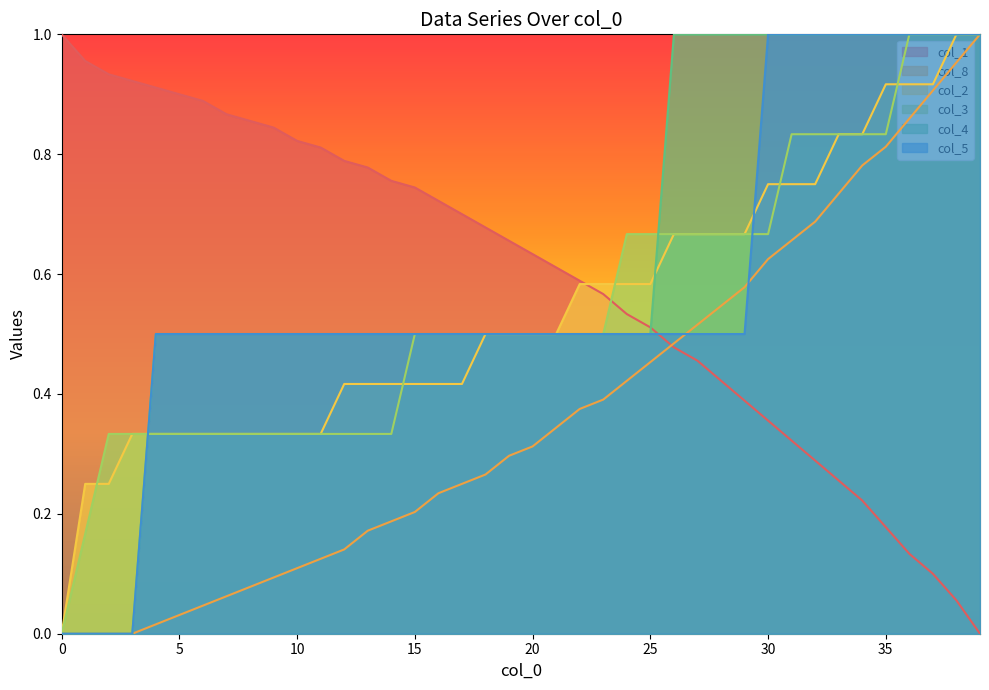

How many lines are shown in the chart?

6